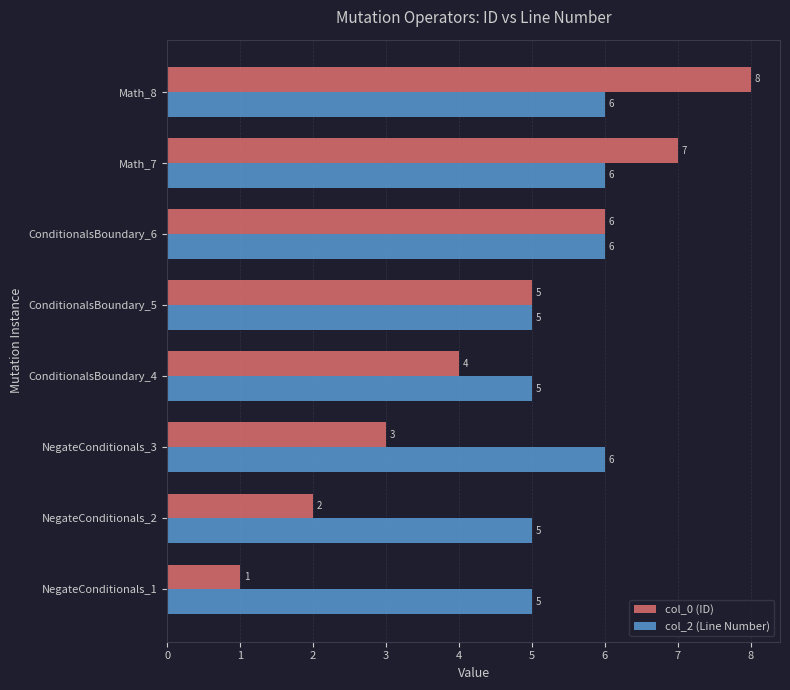

Count the number of categories in the chart.

8